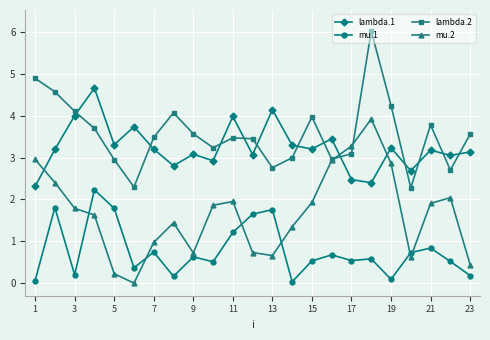

List the series in order of their peak value, highest first.

lambda.2, lambda.1, mu.2, mu.1